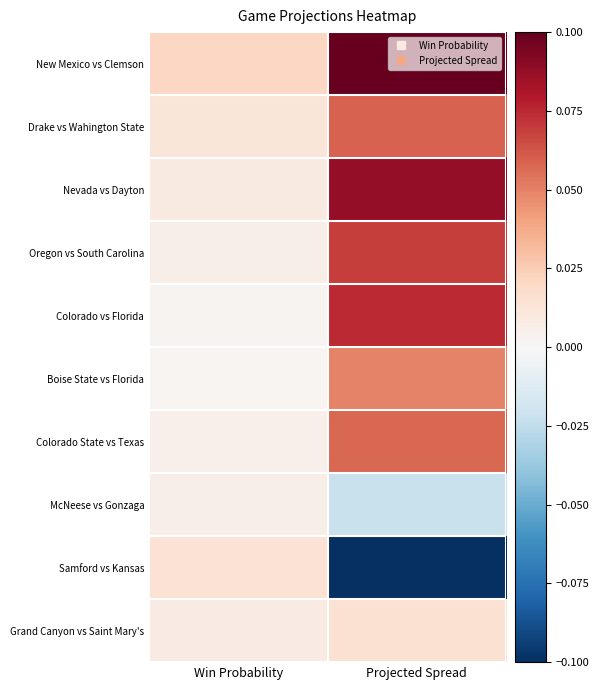

At how many categories does at least one series exceed 0?

2